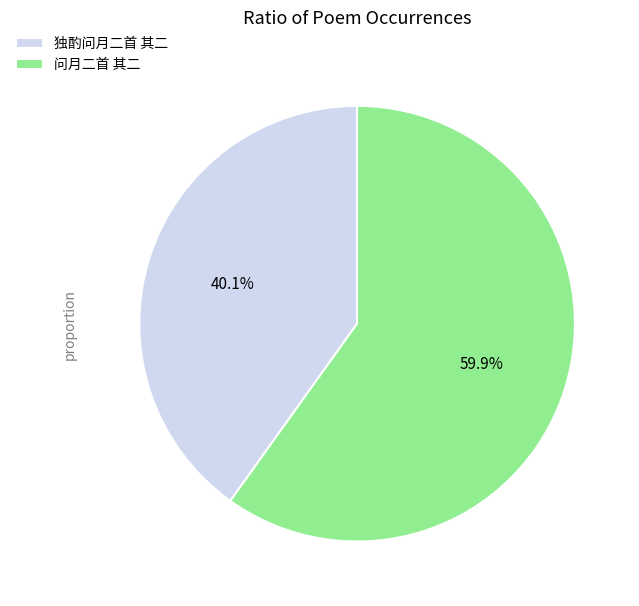

Which slice is the smallest?

独酌问月二首 其二